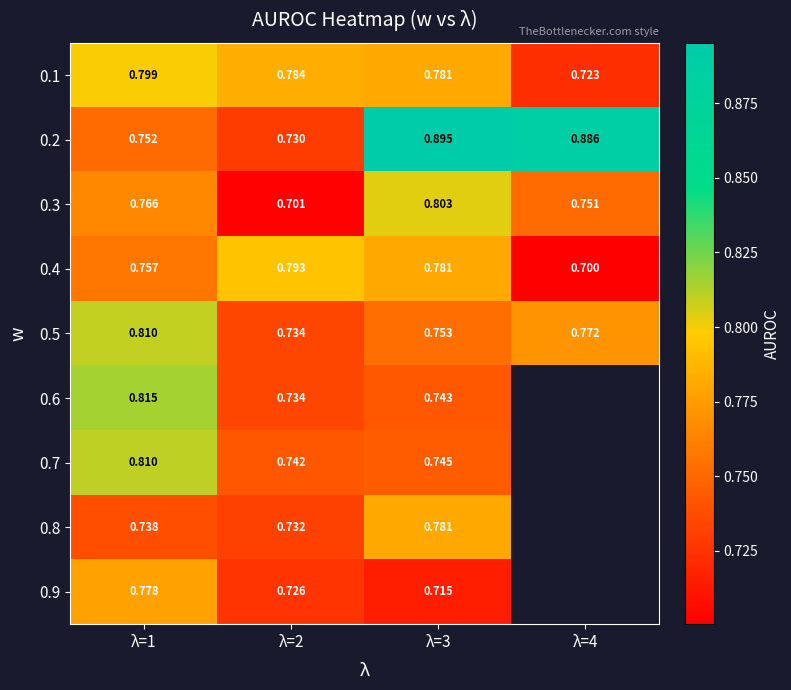

Is the value of 0.7 at λ=2 greater than the value of 0.8 at λ=1?

Yes